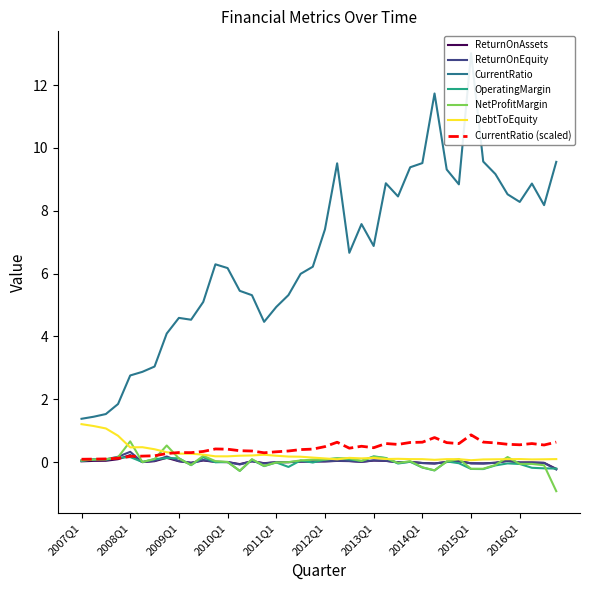

What is the label of the 9th point from the left?

2009Q1